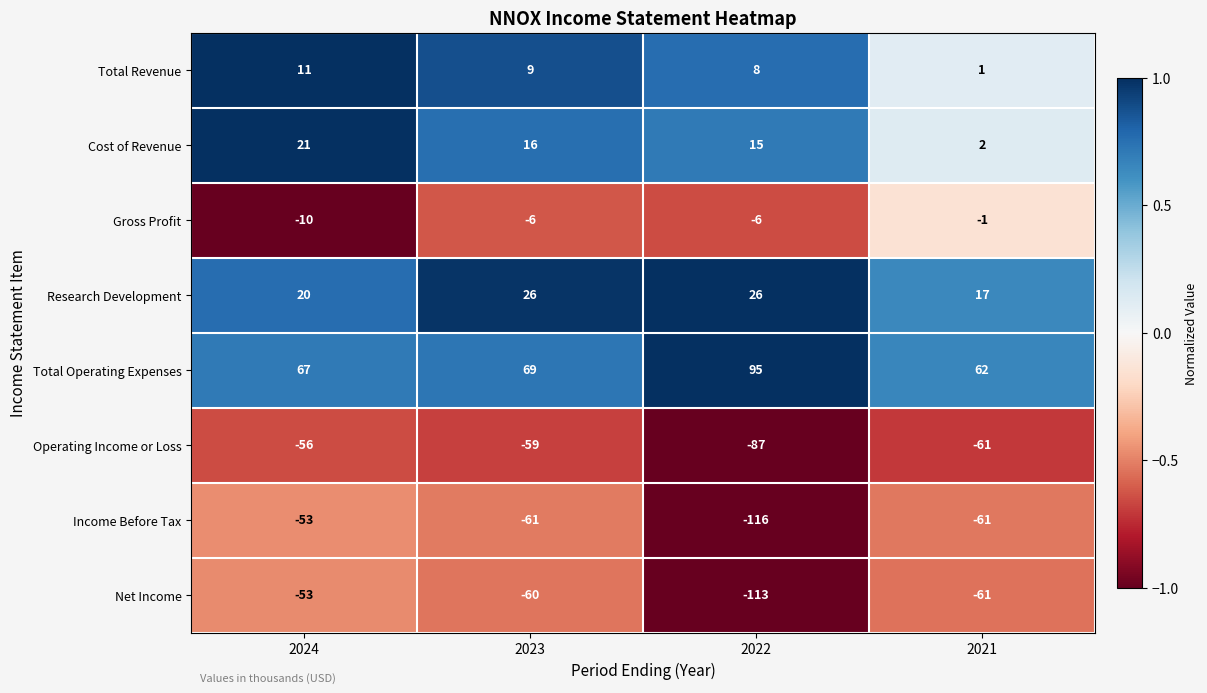

Where does the Income Before Tax series first go above -61?

2024